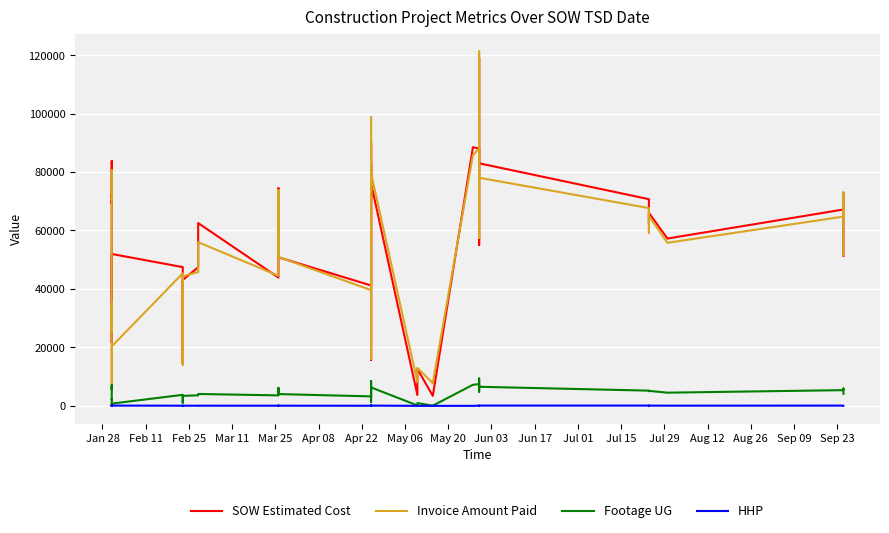

Where does the SOW Estimated Cost series first go above 62502?

Jan 28